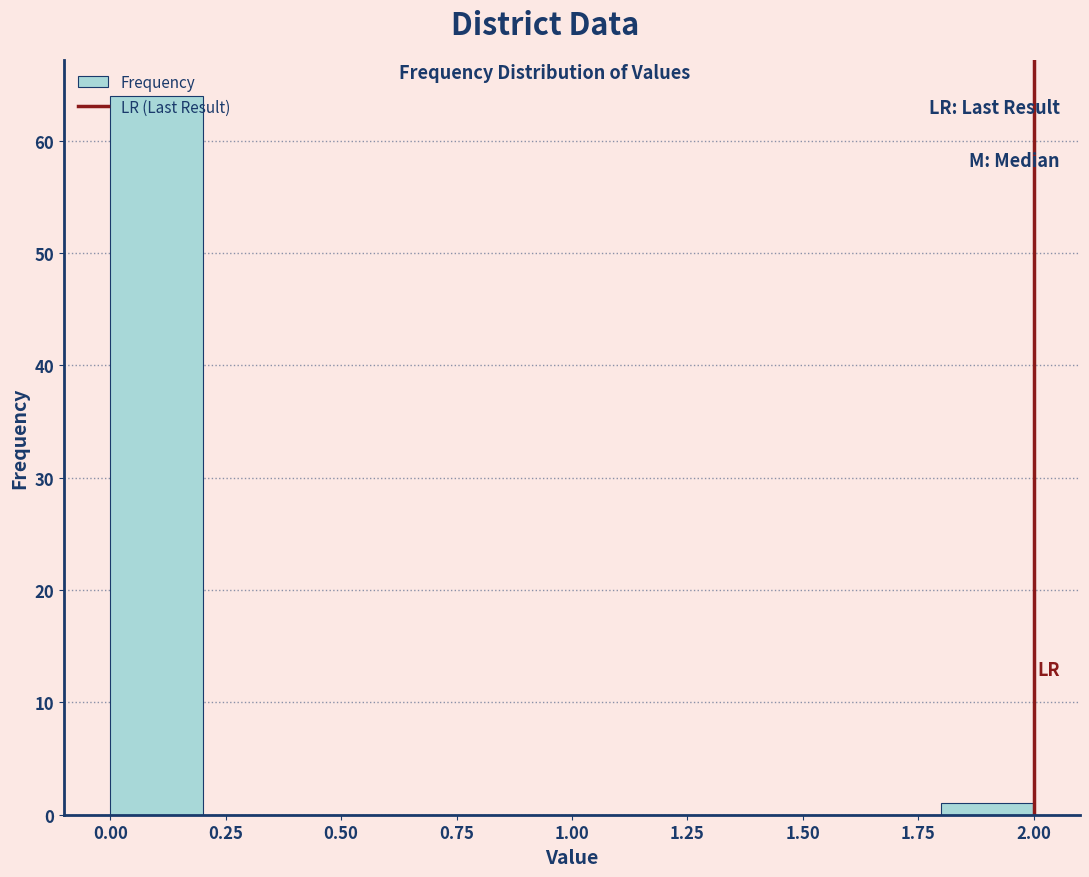

Over which range of the x-axis is the bar tallest?

0.0 to 0.2